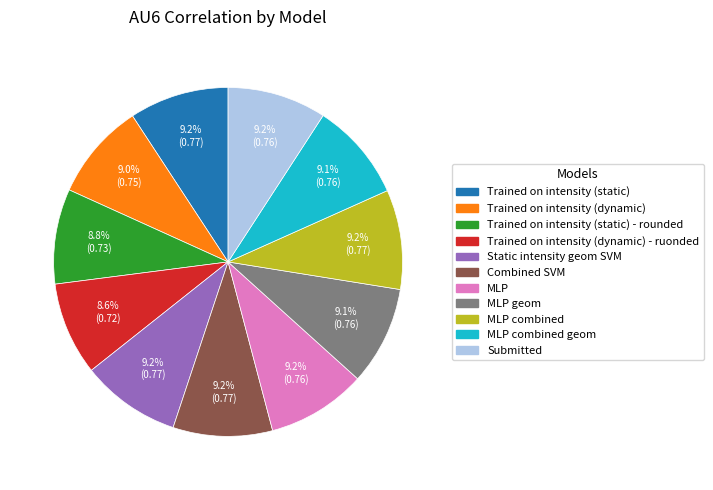

Is there a majority slice in this chart?

No